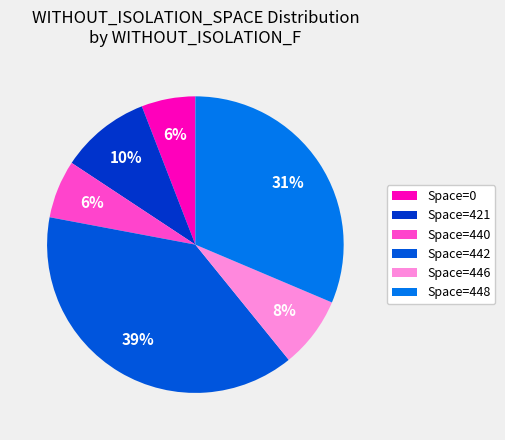

Count the number of slices in the pie.

6